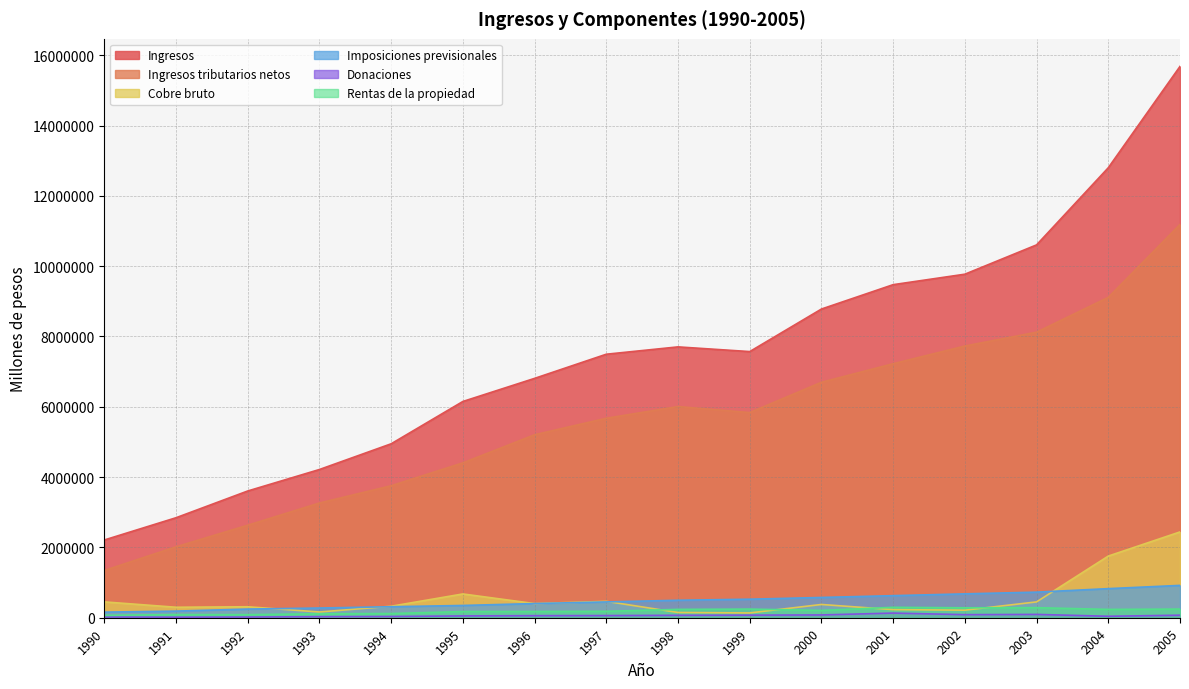

Does the chart display data point markers on the line(s)?

No